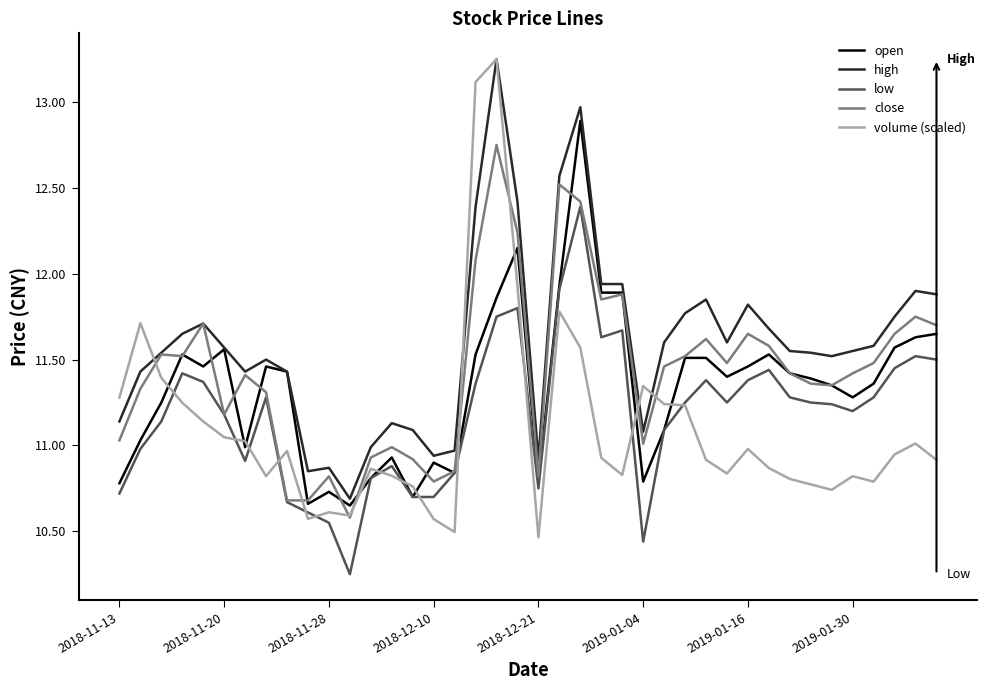

What are all the series names shown in the legend?

open, high, low, close, volume (scaled)